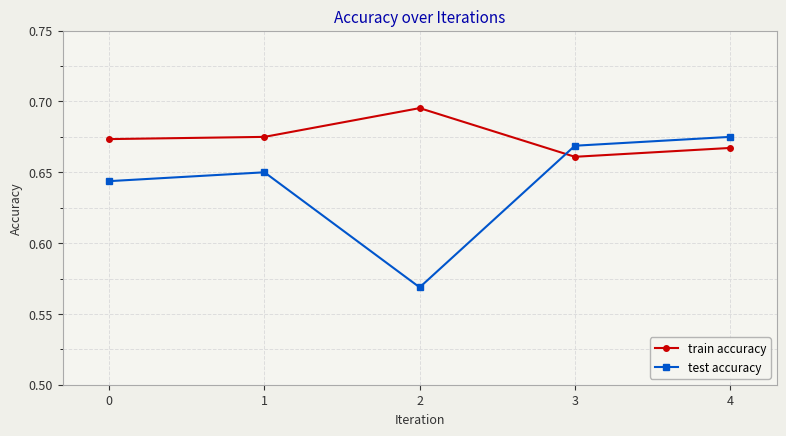

List the labels in order of test accuracy value, smallest first.

2, 0, 1, 3, 4